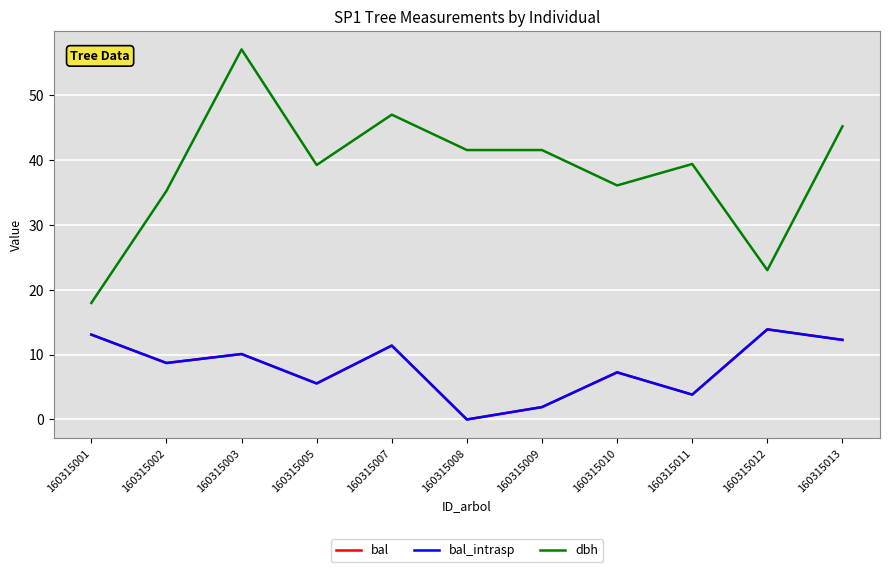

Reading right to left, what are all the values shown in this chart?

bal: 160315013=12.3	160315012=13.9	160315011=3.8	160315010=7.3	160315009=1.9	160315008=0.0	160315007=11.4	160315005=5.5	160315003=10.1	160315002=8.7	160315001=13.1
bal_intrasp: 160315013=12.3	160315012=13.9	160315011=3.8	160315010=7.3	160315009=1.9	160315008=0.0	160315007=11.4	160315005=5.5	160315003=10.1	160315002=8.7	160315001=13.1
dbh: 160315013=45.1	160315012=23.0	160315011=39.4	160315010=36.0	160315009=41.5	160315008=41.5	160315007=47.0	160315005=39.2	160315003=57.0	160315002=35.2	160315001=17.9